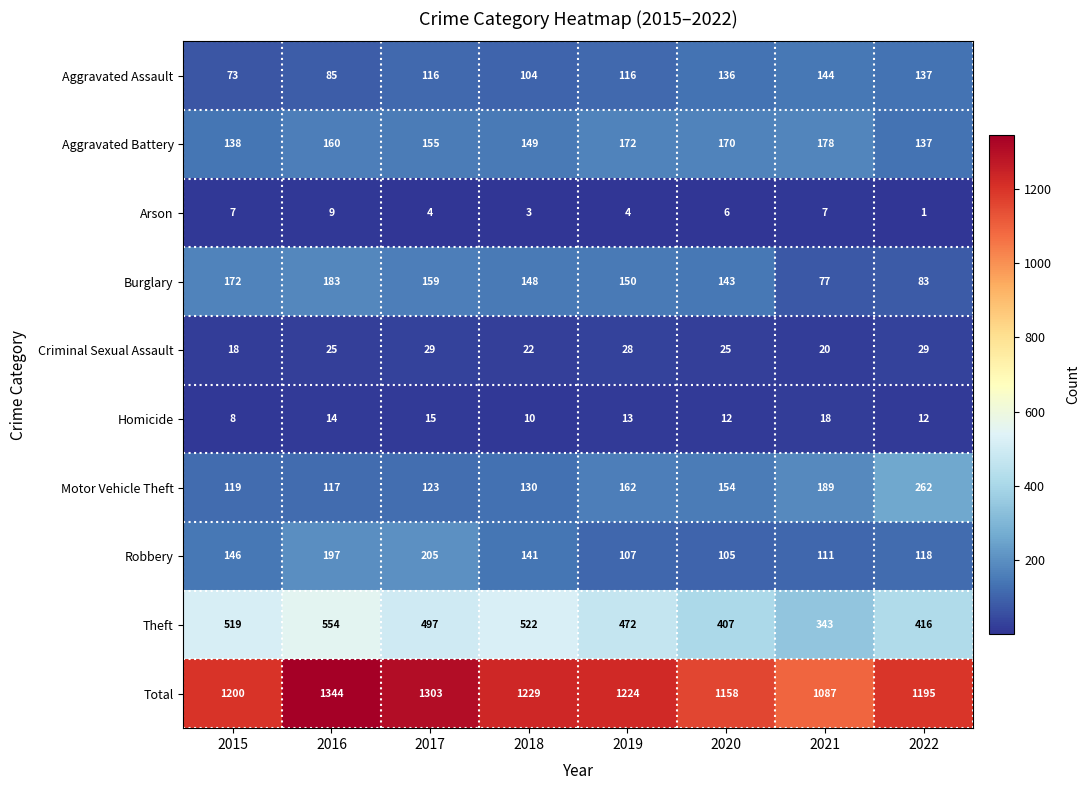

What is the difference between the second highest and second lowest values in the Theft series?

115